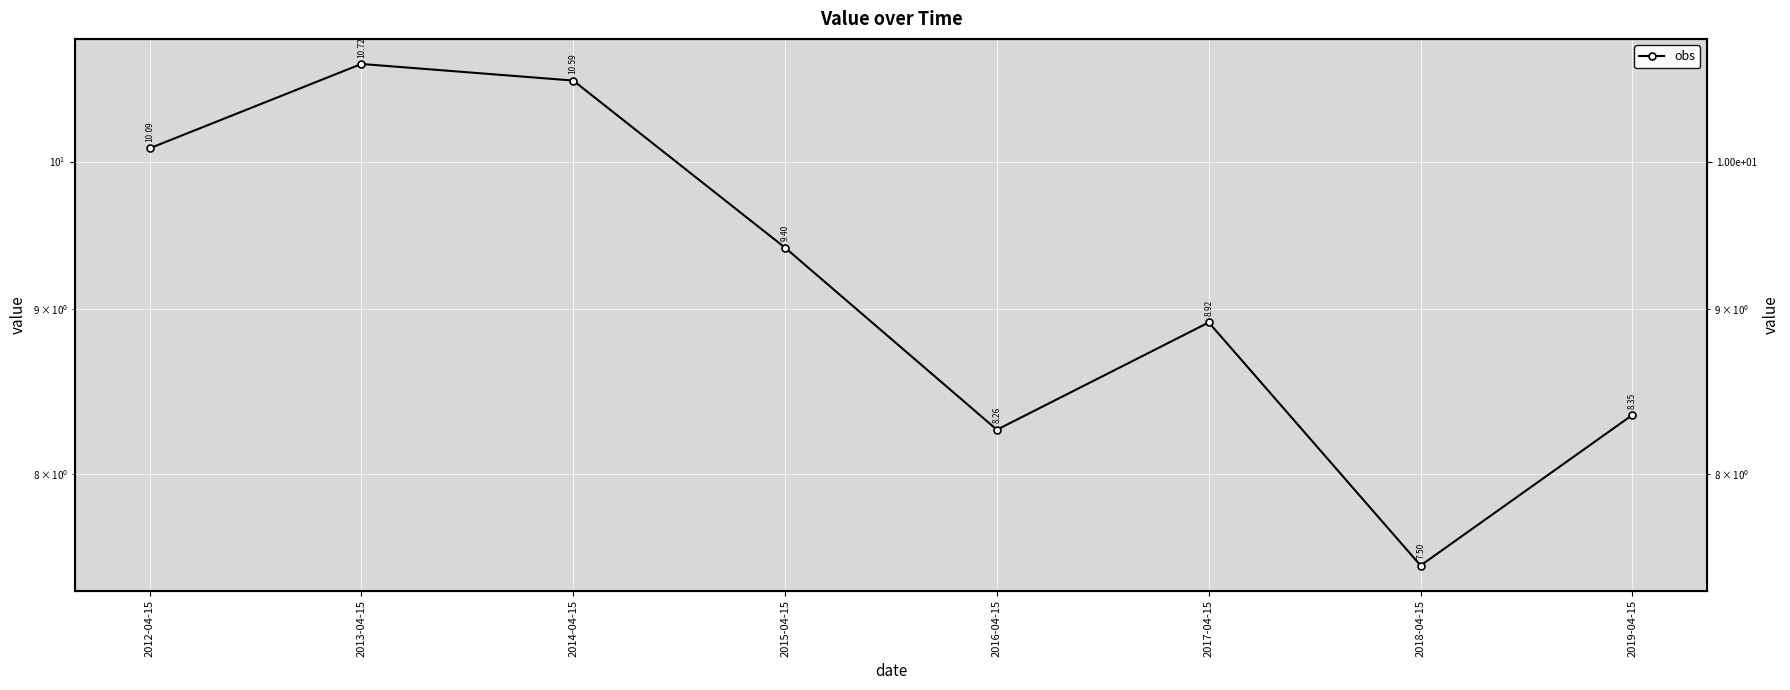

Rank the categories by value from lowest to highest.

2018-04-15, 2016-04-15, 2019-04-15, 2017-04-15, 2015-04-15, 2012-04-15, 2014-04-15, 2013-04-15